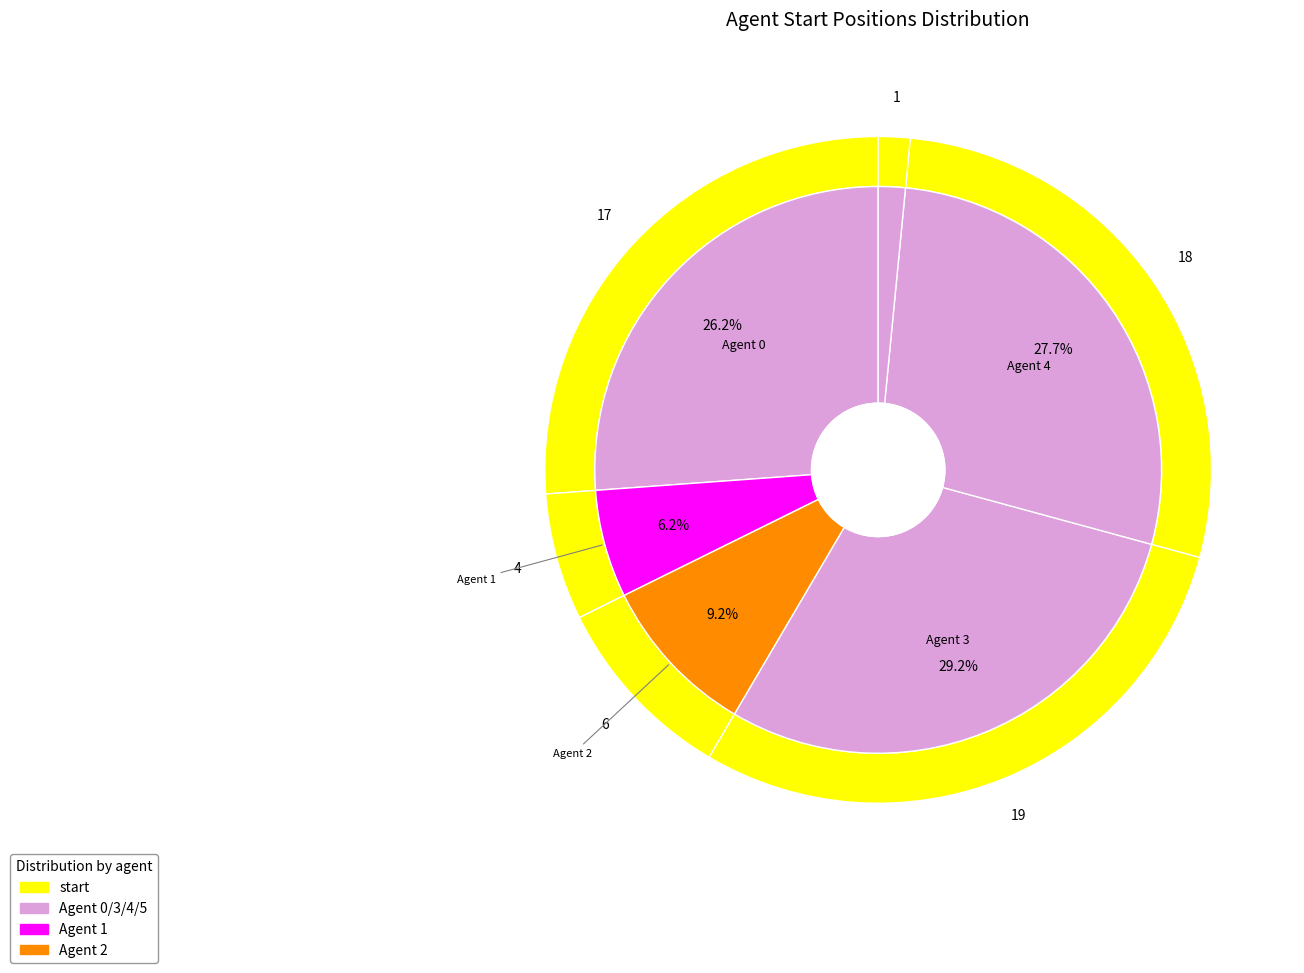

What is the change in value from 0 to 4?

+1